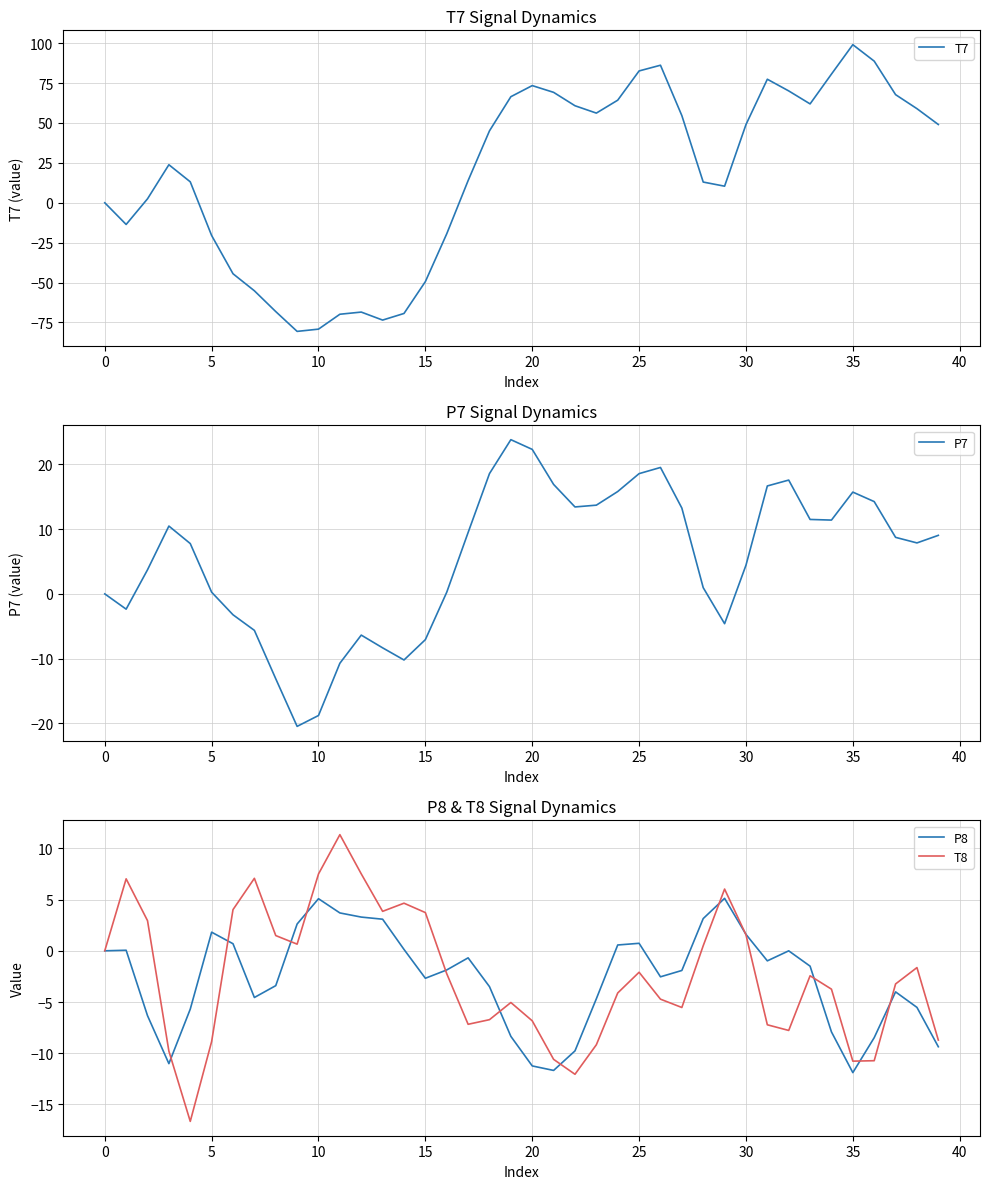

Which series has the largest total across all categories?

T7